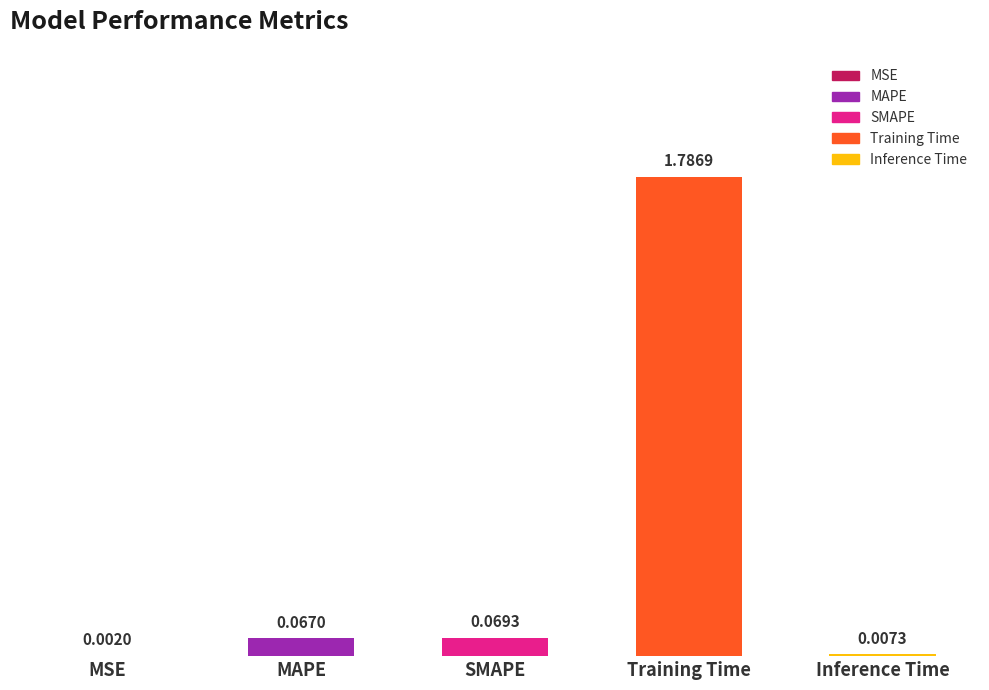

At which label is the value closest to 0?

MSE